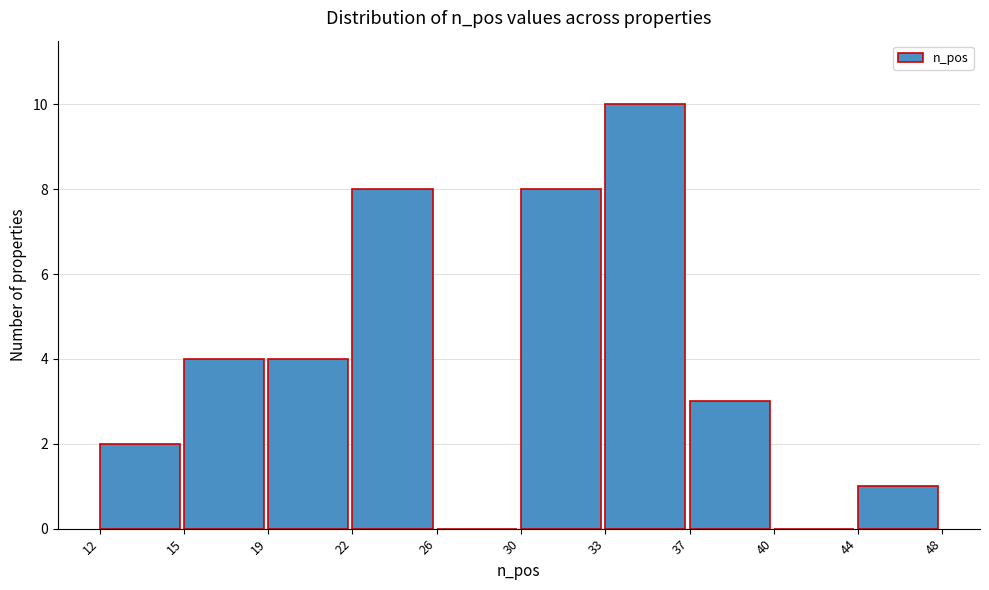

Reading left to right, transcribe all the data shown in this chart.

12=2	15=4	19=4	22=8	26=0	30=8	33=10	37=3	40=0	44=1